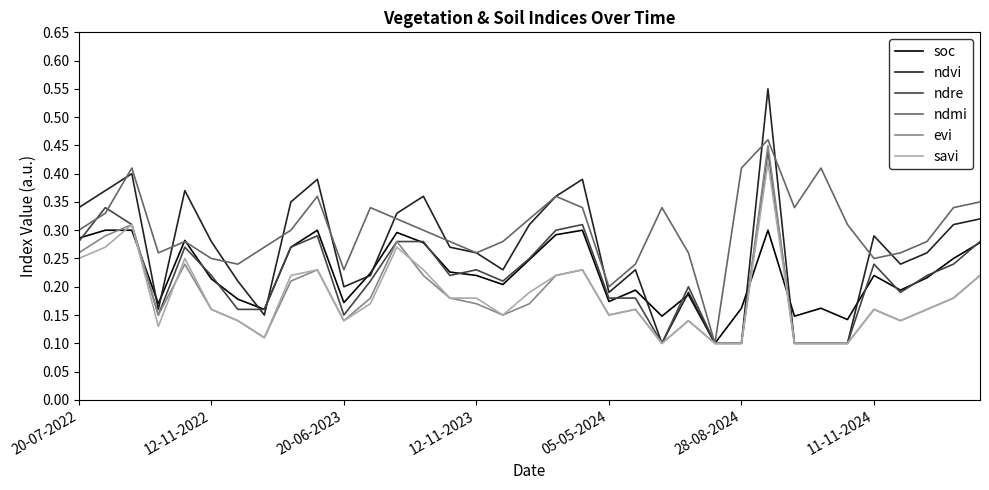

Which series has the widest spread of values?

ndvi